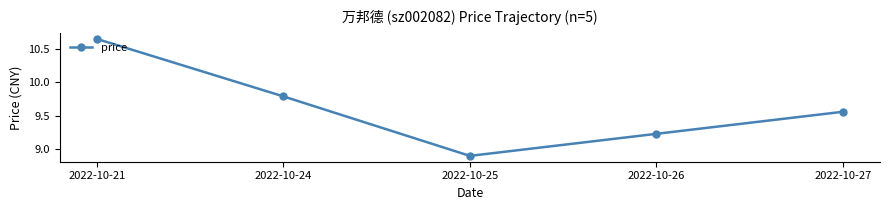

What is the difference between the second highest and minimum values?

0.9